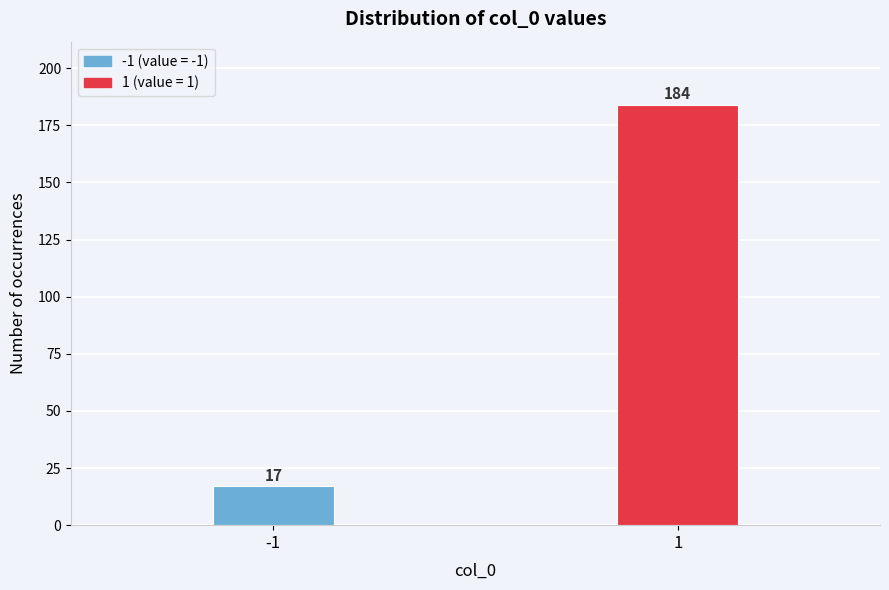

Reading left to right, transcribe all the data shown in this chart.

-1=17	1=184